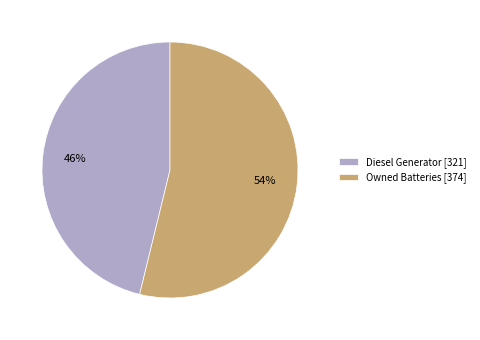

How many segments does this pie chart have?

2